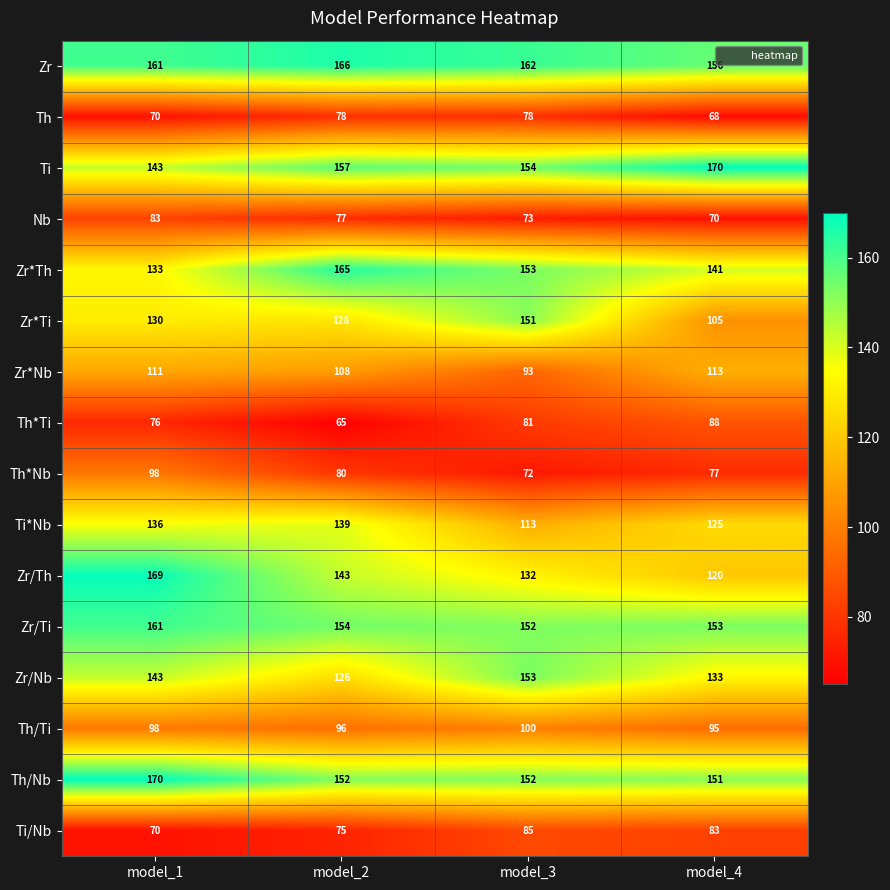

The value of Th*Nb at model_4 is 77. True or false?

True